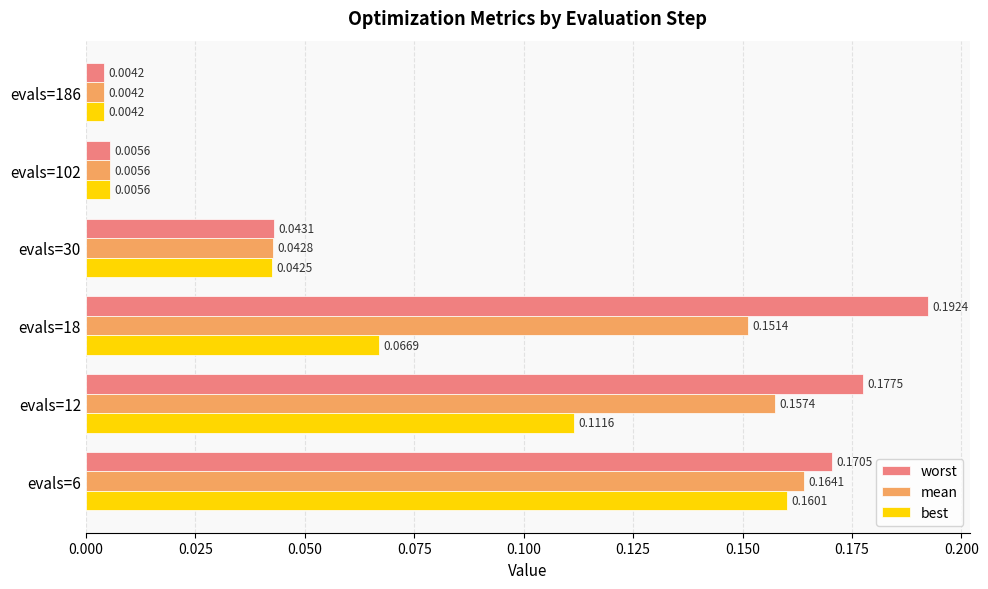

Which series has the widest spread of values?

worst